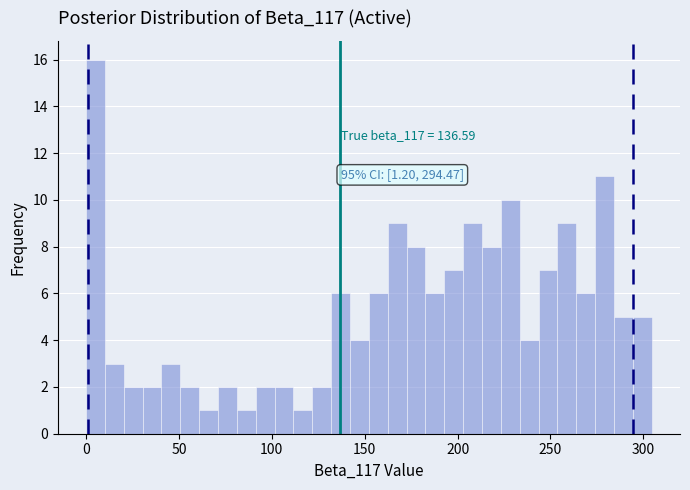

Around what value on the x-axis is the tallest bar? Give the approximate position of its centre, as read against the axis.

5